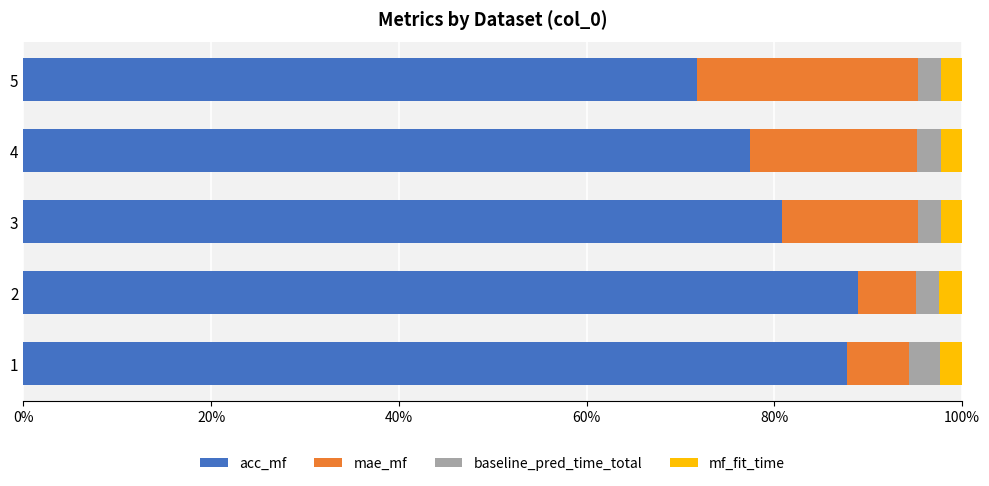

What are all the series names shown in the legend?

acc_mf, mae_mf, baseline_pred_time_total, mf_fit_time